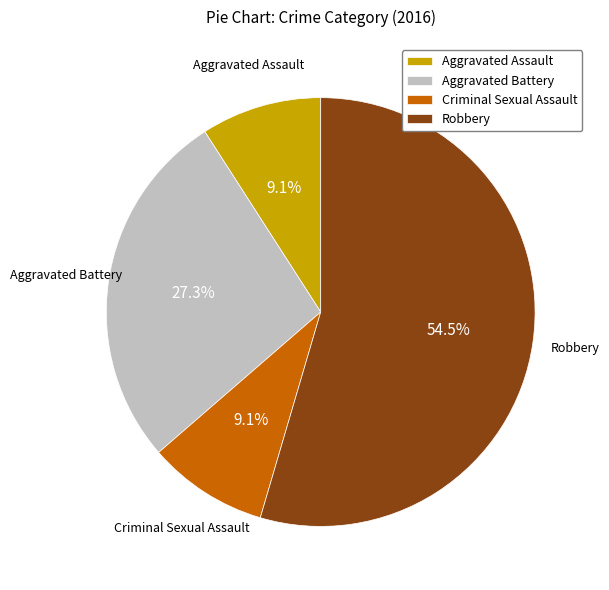

Between Aggravated Assault and Aggravated Battery, which is larger?

Aggravated Battery